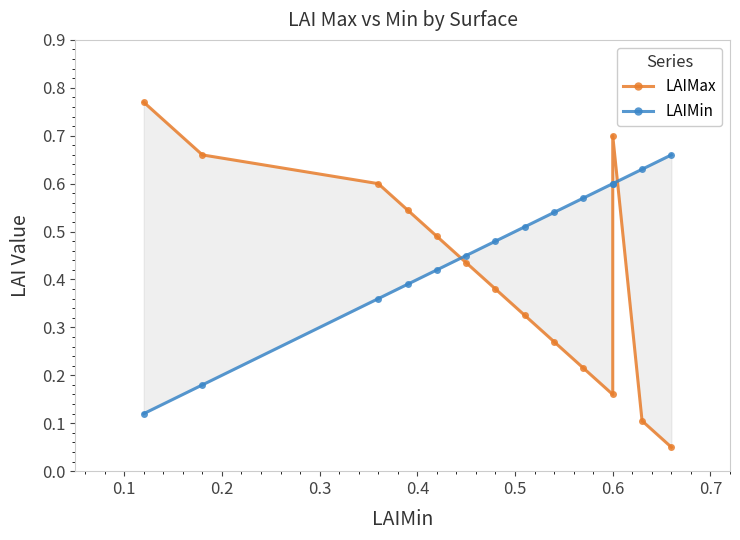

True or false: LAIMax and LAIMin intersect in this chart.

True